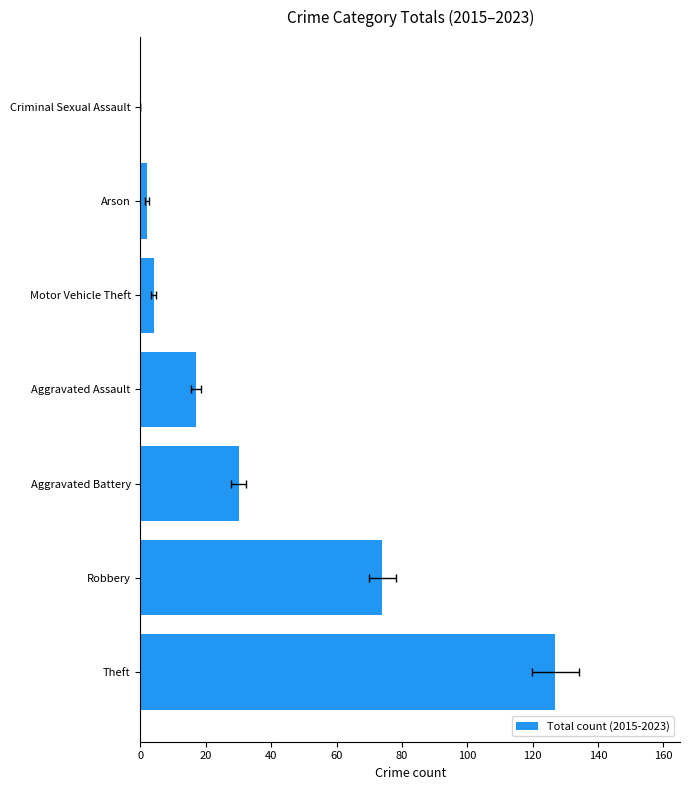

Is it true that the value at Theft is 127?

True